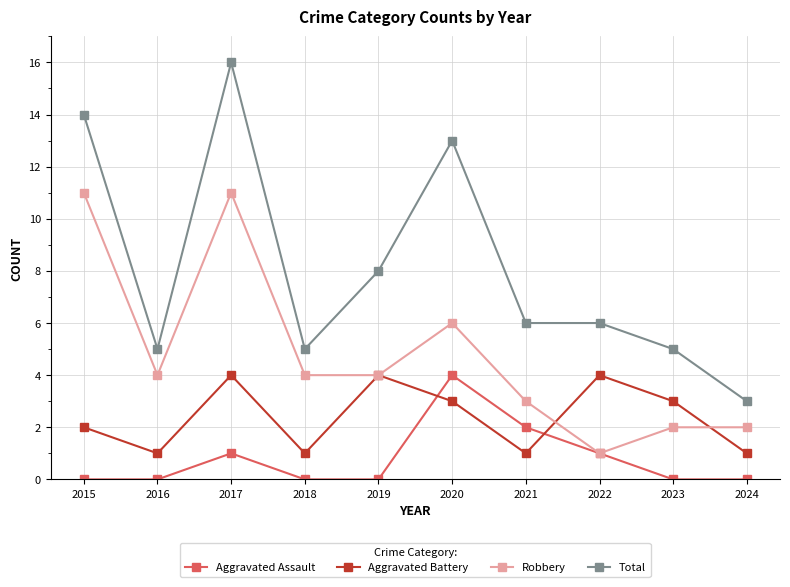

What is the difference between the maximum and minimum values in the Robbery series?

10